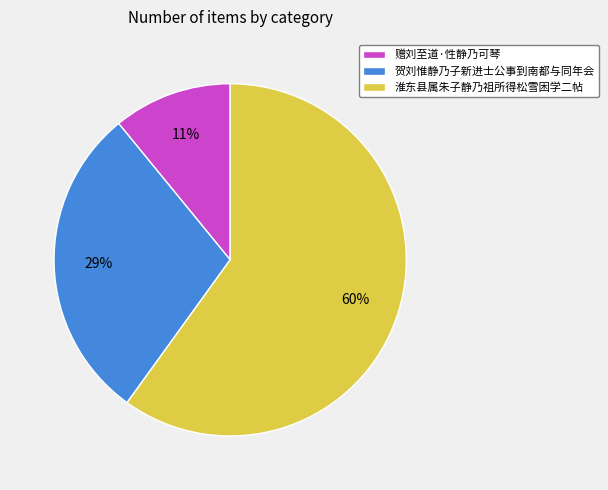

How many slices are in this pie chart?

3